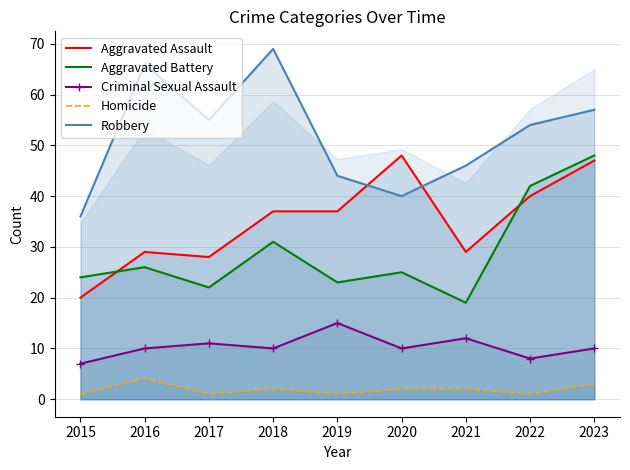

Is the value of Criminal Sexual Assault at 2019 greater than the value of Robbery at 2022?

No